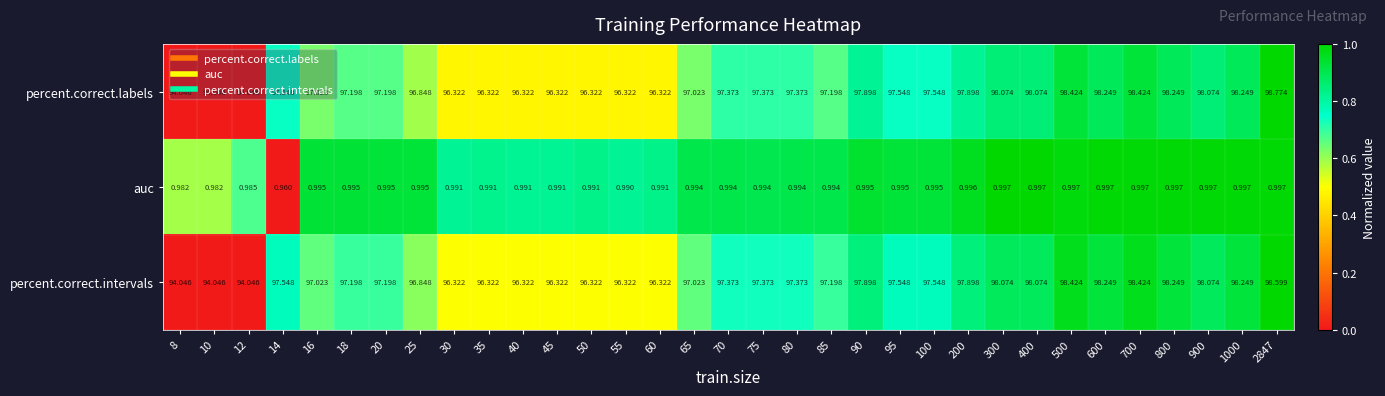

List the series in order of their peak value, highest first.

percent.correct.labels, percent.correct.intervals, auc